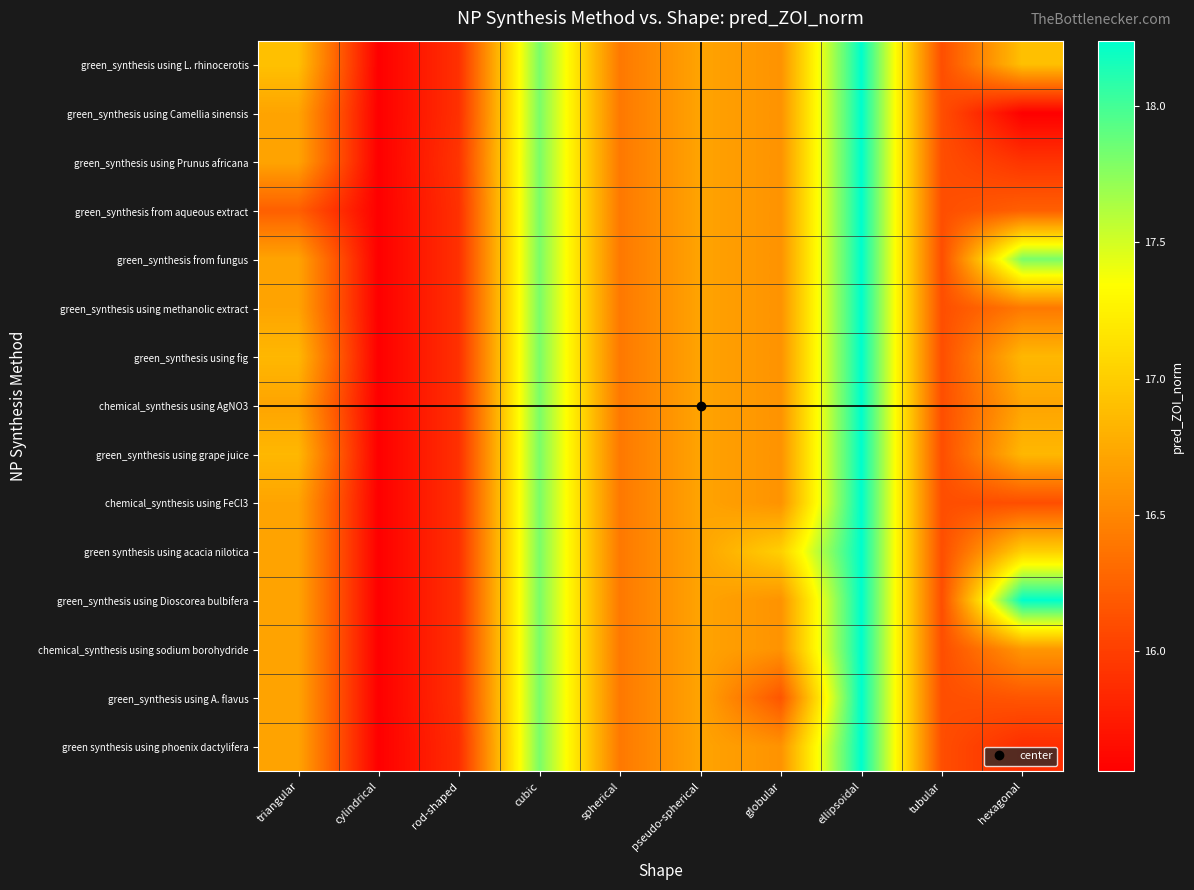

Reading left to right, what are all the values shown in this chart?

green_synthesis using L. rhinocerotis: triangular=16.9	cylindrical=15.6	rod-shaped=15.9	cubic=17.8	spherical=16.4	pseudo-spherical=16.7	globular=16.6	ellipsoidal=18.2	tubular=16.1	hexagonal=16.9
green_synthesis using Camellia sinensis: triangular=16.7	cylindrical=15.6	rod-shaped=15.9	cubic=17.8	spherical=16.4	pseudo-spherical=16.7	globular=16.6	ellipsoidal=18.2	tubular=16.1	hexagonal=15.6
green_synthesis using Prunus africana: triangular=16.7	cylindrical=15.6	rod-shaped=15.9	cubic=17.8	spherical=16.4	pseudo-spherical=16.7	globular=16.6	ellipsoidal=18.2	tubular=16.1	hexagonal=15.9
green_synthesis from aqueous extract: triangular=16.2	cylindrical=15.6	rod-shaped=15.9	cubic=17.8	spherical=16.4	pseudo-spherical=16.7	globular=16.6	ellipsoidal=18.2	tubular=16.1	hexagonal=16.2
green_synthesis from fungus: triangular=16.7	cylindrical=15.6	rod-shaped=15.9	cubic=17.8	spherical=16.4	pseudo-spherical=16.7	globular=16.6	ellipsoidal=18.2	tubular=16.1	hexagonal=17.8
green_synthesis using methanolic extract: triangular=16.7	cylindrical=15.6	rod-shaped=15.9	cubic=17.8	spherical=16.4	pseudo-spherical=16.7	globular=16.6	ellipsoidal=18.2	tubular=16.1	hexagonal=16.4
green_synthesis using fig: triangular=16.9	cylindrical=15.6	rod-shaped=15.9	cubic=17.8	spherical=16.4	pseudo-spherical=16.7	globular=16.6	ellipsoidal=18.2	tubular=16.1	hexagonal=16.9
chemical_synthesis using AgNO3: triangular=16.7	cylindrical=15.6	rod-shaped=15.9	cubic=17.8	spherical=16.4	pseudo-spherical=16.7	globular=16.6	ellipsoidal=18.2	tubular=16.1	hexagonal=16.7
green_synthesis using grape juice: triangular=16.9	cylindrical=15.6	rod-shaped=15.9	cubic=17.8	spherical=16.4	pseudo-spherical=16.7	globular=16.6	ellipsoidal=18.2	tubular=16.1	hexagonal=16.9
chemical_synthesis using FeCl3: triangular=16.7	cylindrical=15.6	rod-shaped=15.9	cubic=17.8	spherical=16.4	pseudo-spherical=16.7	globular=16.6	ellipsoidal=18.2	tubular=16.1	hexagonal=16.1
green synthesis using acacia nilotica: triangular=16.7	cylindrical=15.6	rod-shaped=15.9	cubic=17.8	spherical=16.4	pseudo-spherical=16.7	globular=17.0	ellipsoidal=18.2	tubular=16.1	hexagonal=17.0
green_synthesis using Dioscorea bulbifera: triangular=16.7	cylindrical=15.6	rod-shaped=15.9	cubic=17.8	spherical=16.4	pseudo-spherical=16.7	globular=16.6	ellipsoidal=18.2	tubular=16.1	hexagonal=18.2
chemical_synthesis using sodium borohydride: triangular=16.7	cylindrical=15.6	rod-shaped=15.9	cubic=17.8	spherical=16.4	pseudo-spherical=16.7	globular=16.6	ellipsoidal=18.2	tubular=16.1	hexagonal=16.6
green_synthesis using A. flavus: triangular=16.7	cylindrical=15.6	rod-shaped=15.9	cubic=17.8	spherical=16.4	pseudo-spherical=16.7	globular=16.2	ellipsoidal=18.2	tubular=16.1	hexagonal=16.2
green synthesis using phoenix dactylifera: triangular=16.7	cylindrical=15.6	rod-shaped=15.9	cubic=17.8	spherical=16.4	pseudo-spherical=16.7	globular=16.6	ellipsoidal=18.2	tubular=16.1	hexagonal=15.9